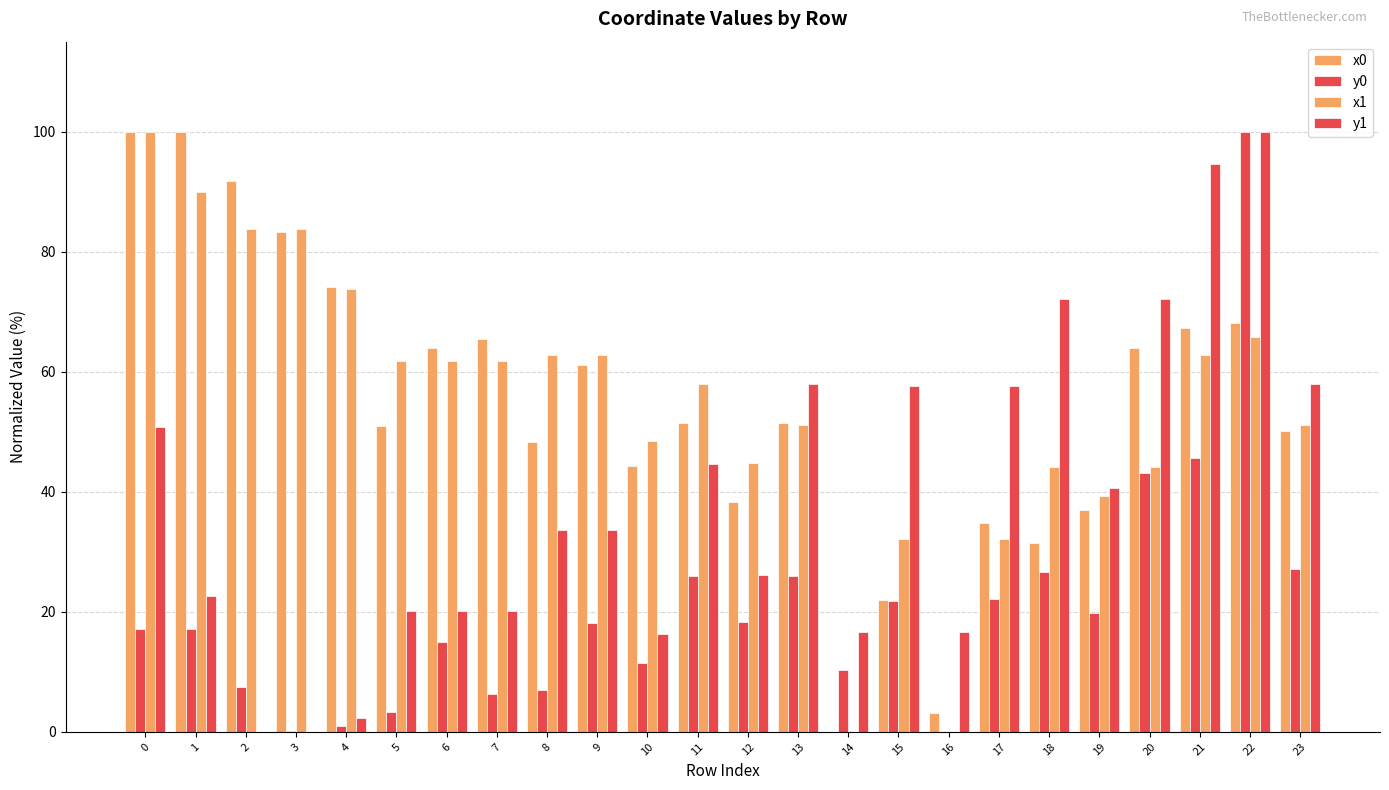

How many groups of bars are there?

24